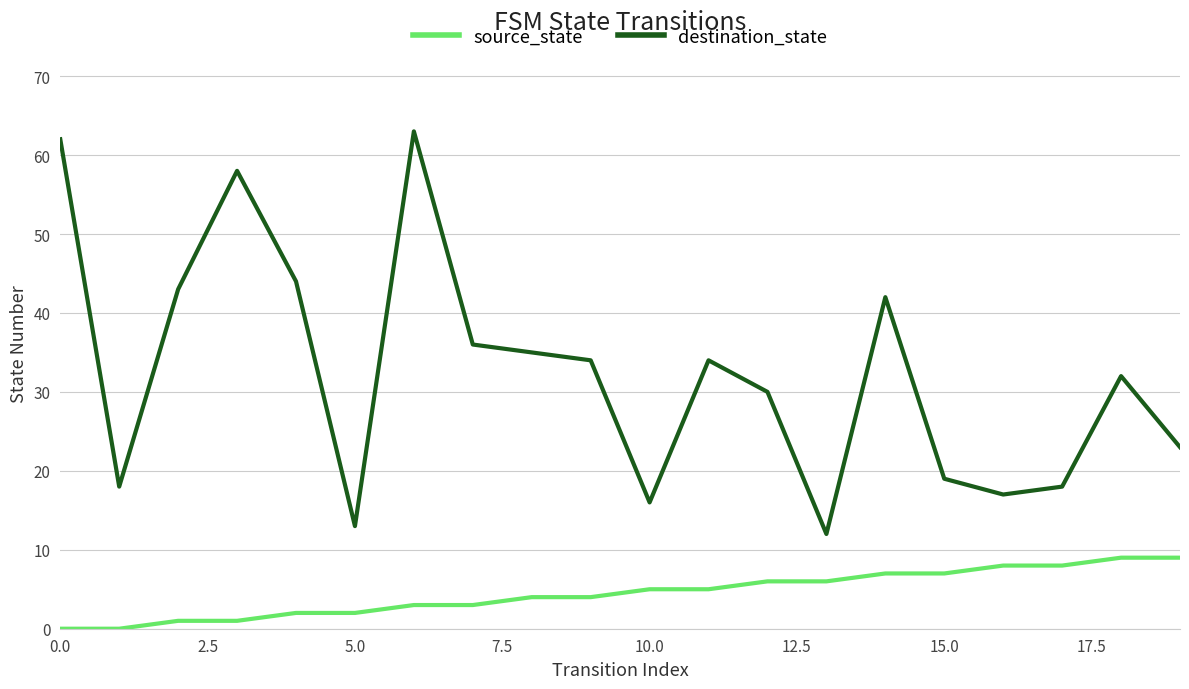

List the series in order of their overall mean, highest first.

destination_state, source_state